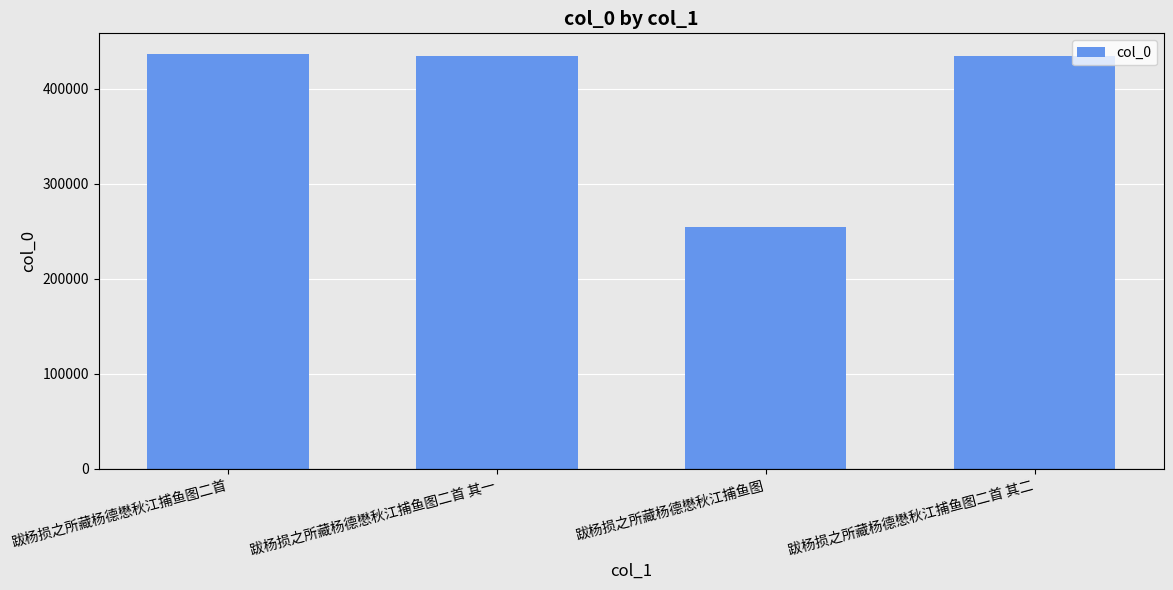

What is the change in value from 跋杨损之所藏杨德懋秋江捕鱼图 to 跋杨损之所藏杨德懋秋江捕鱼图二首 其二?

+180227